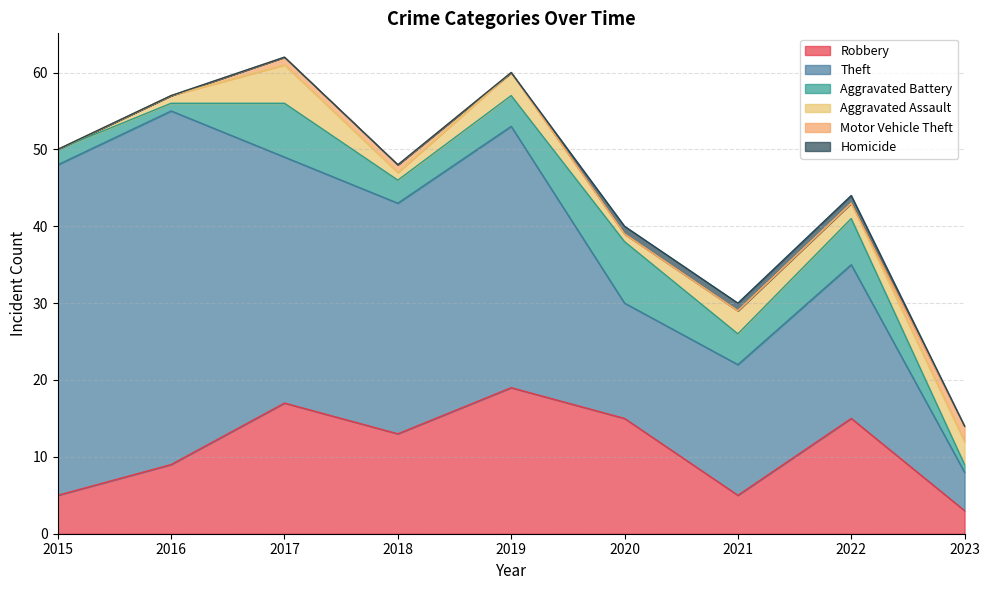

The Robbery series shows 2 at 2016. True or false?

False